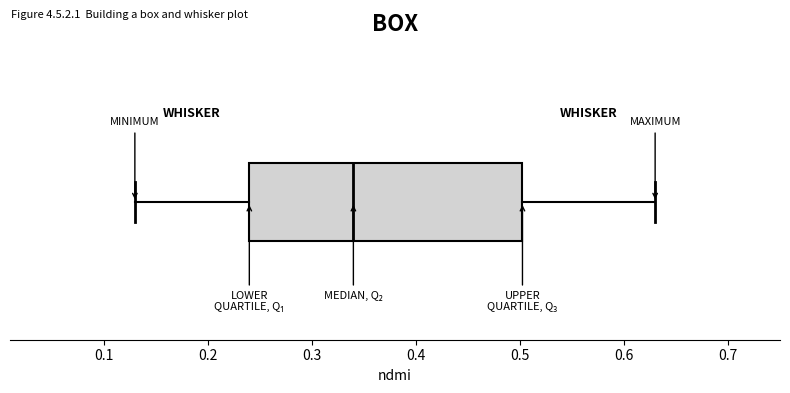

Where is the left edge of the box on the x-axis? The values are not printed on the chart, so give them approximately, as read against the axis.

0.24